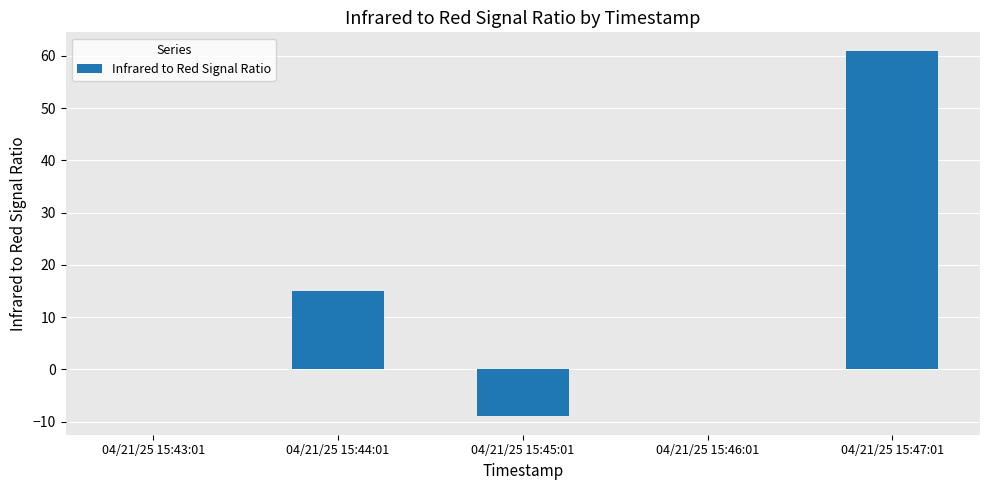

Are the bars horizontal?

No